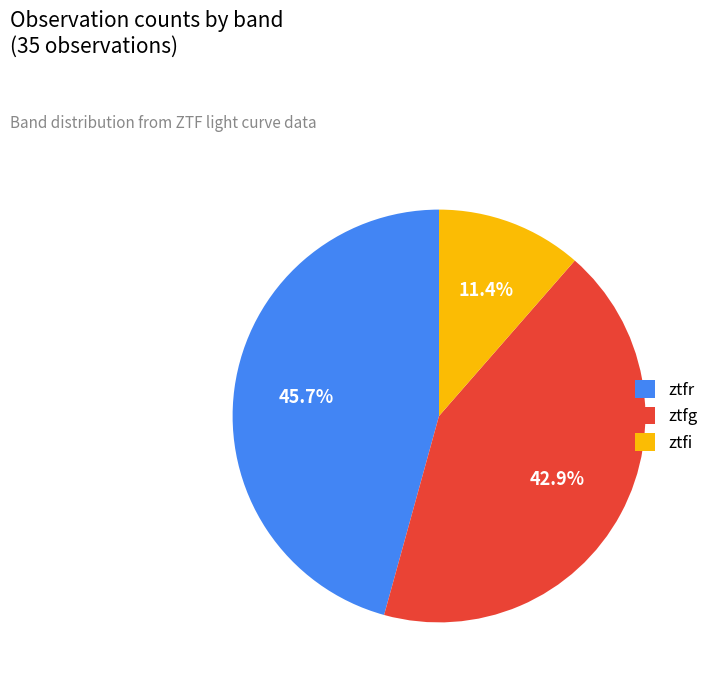

Which has a higher value, ztfr or ztfi?

ztfr